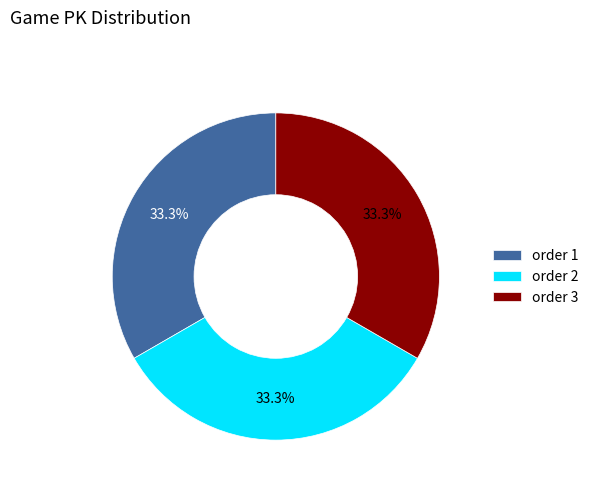

Approximately how many times larger is the value at order 1 compared to order 2?

1.0